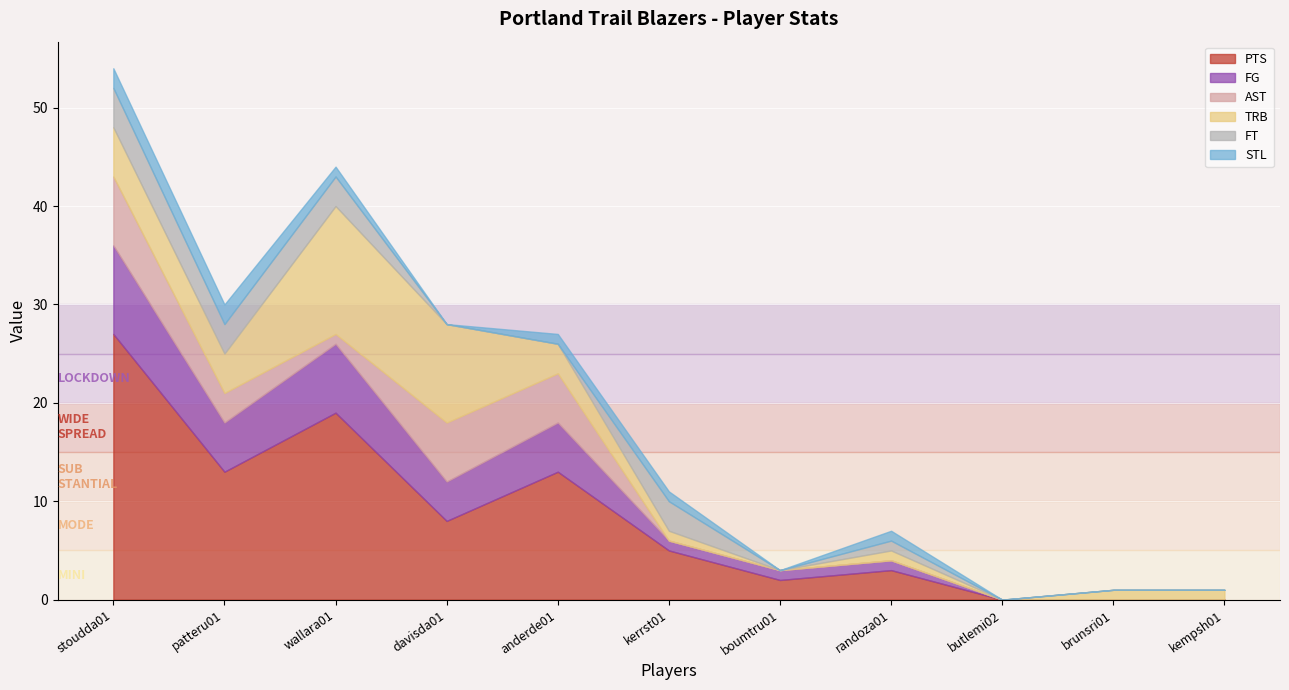

Which has a higher value, davisda01 or anderde01?

anderde01